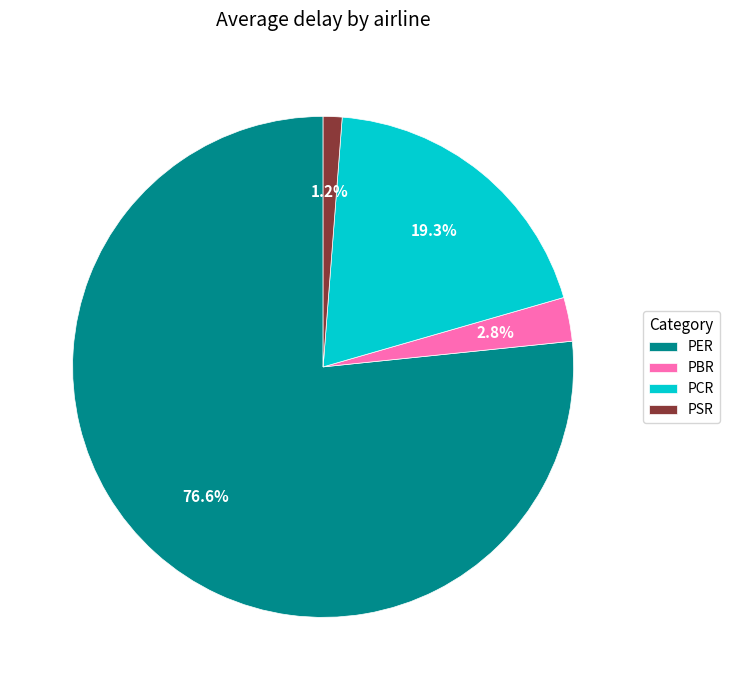

What percentage is the PCR slice, to the nearest percent?

19%